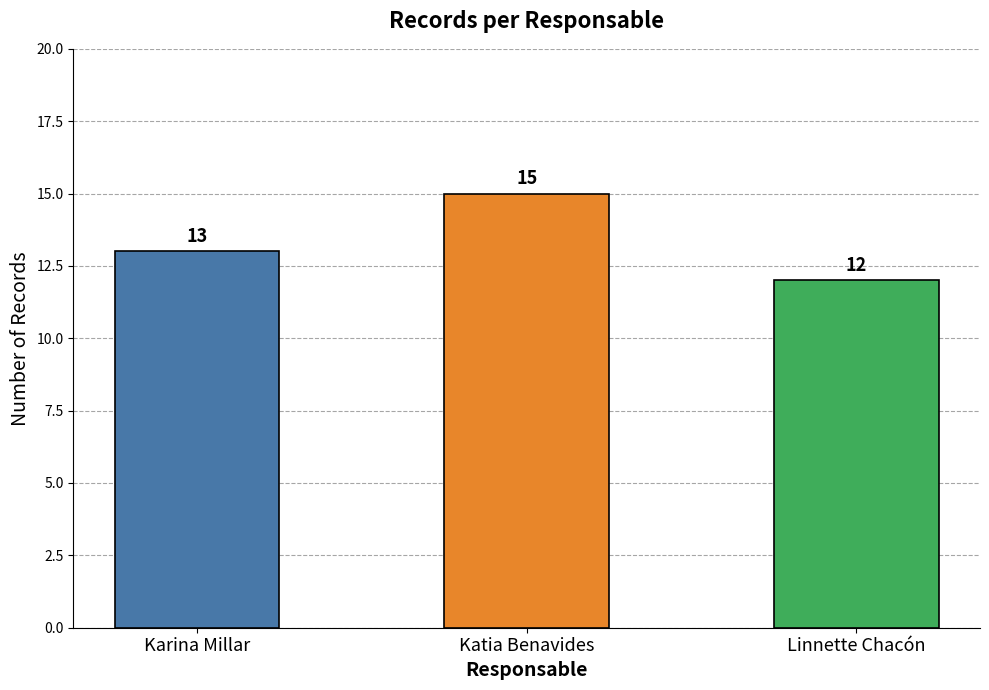

List the labels in order of value, largest first.

Katia Benavides, Karina Millar, Linnette Chacón